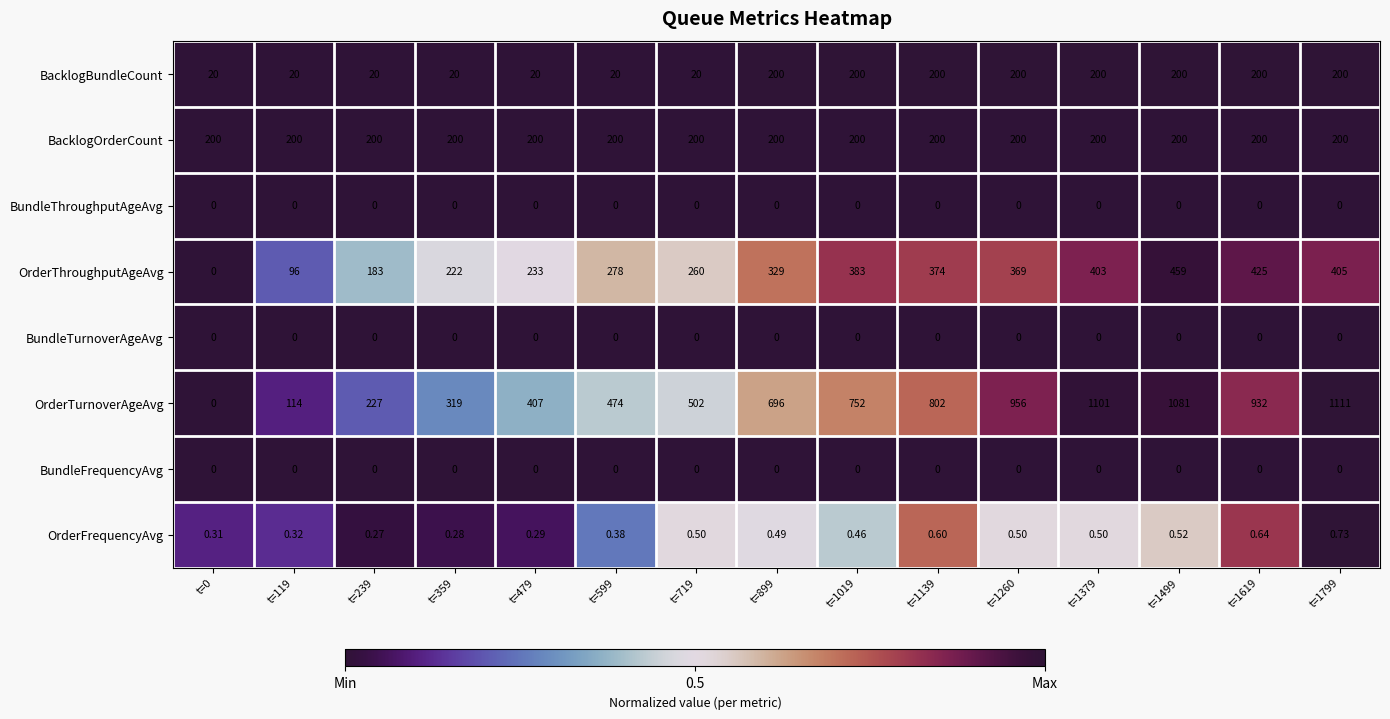

How many categories are shown in the chart?

15